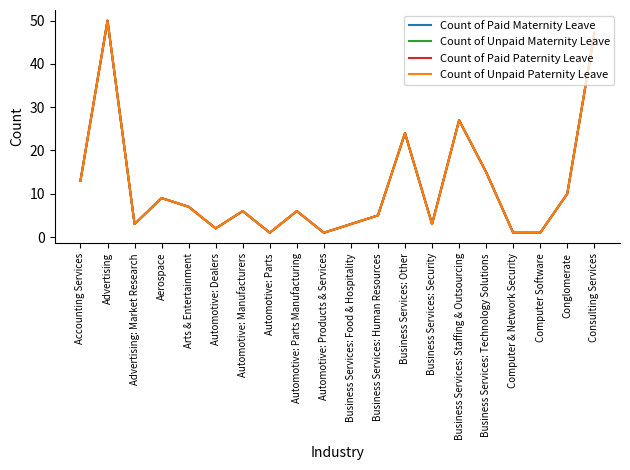

What position from the right is Automotive: Products & Services?

11